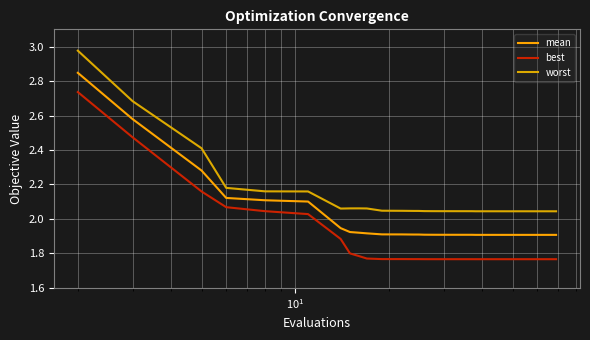

True or false: worst and best intersect in this chart.

False